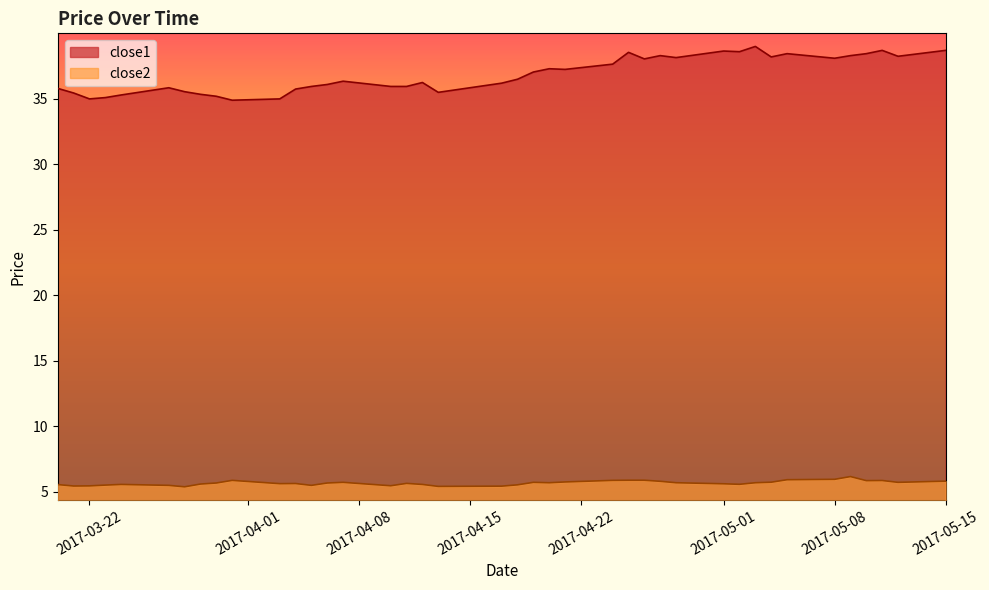

What is the difference between the maximum and minimum values in the close2 series?

0.8